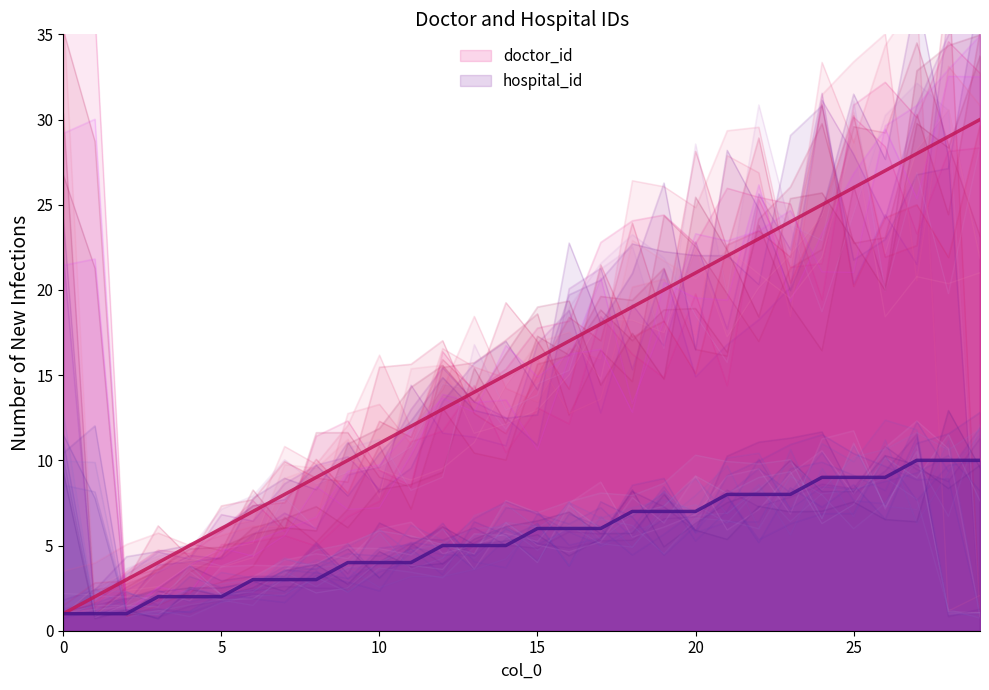

Between 25 and 11, which is larger?

25